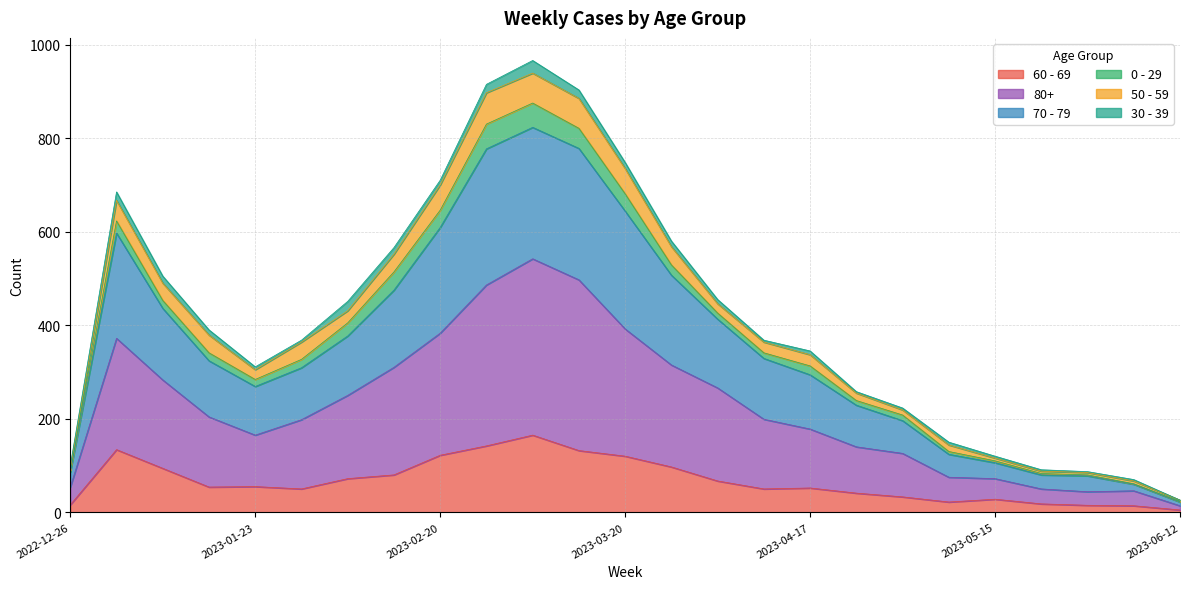

True or false: 60 - 69 and 70 - 79 intersect in this chart.

False